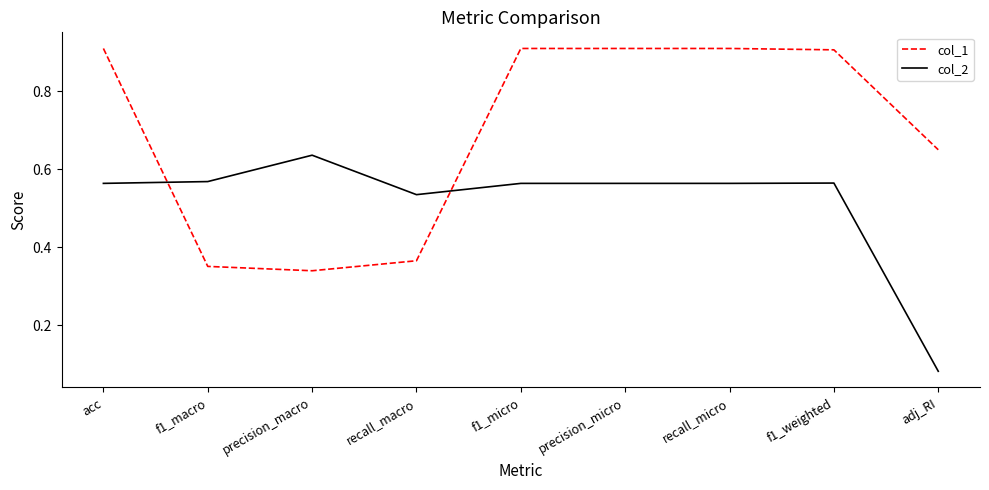

Which category has the highest value in the col_2 series?

precision_macro